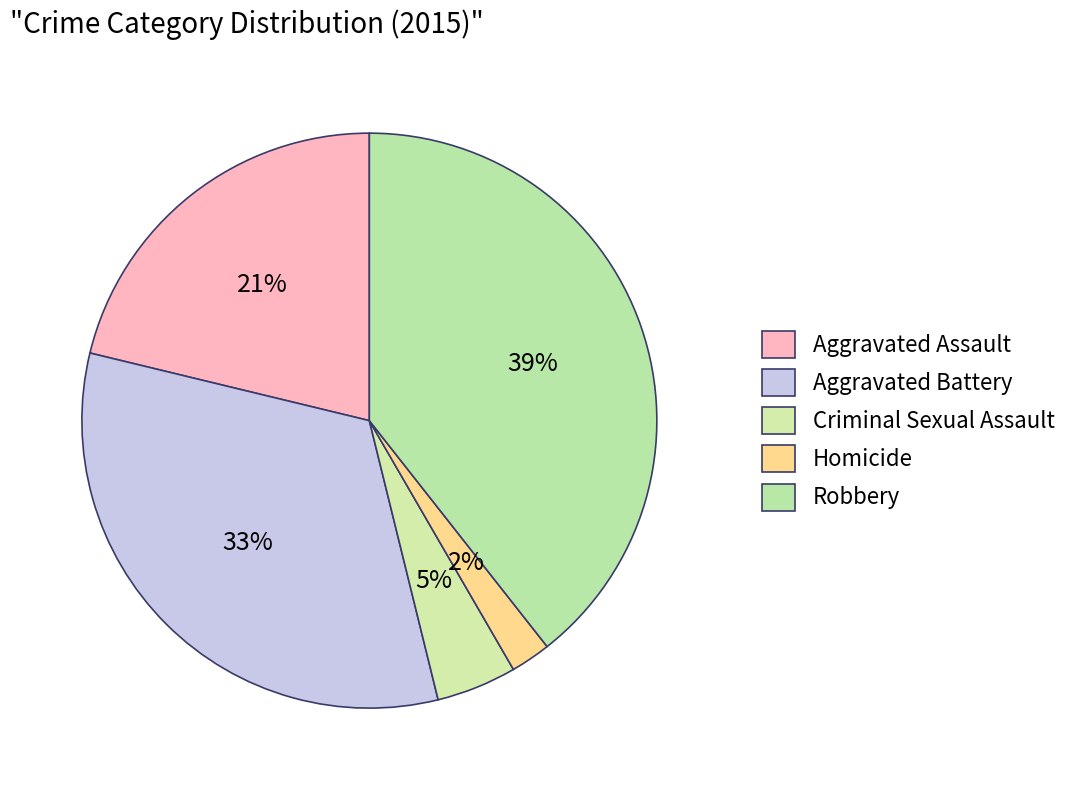

Does Aggravated Battery account for over 50% of the chart?

No